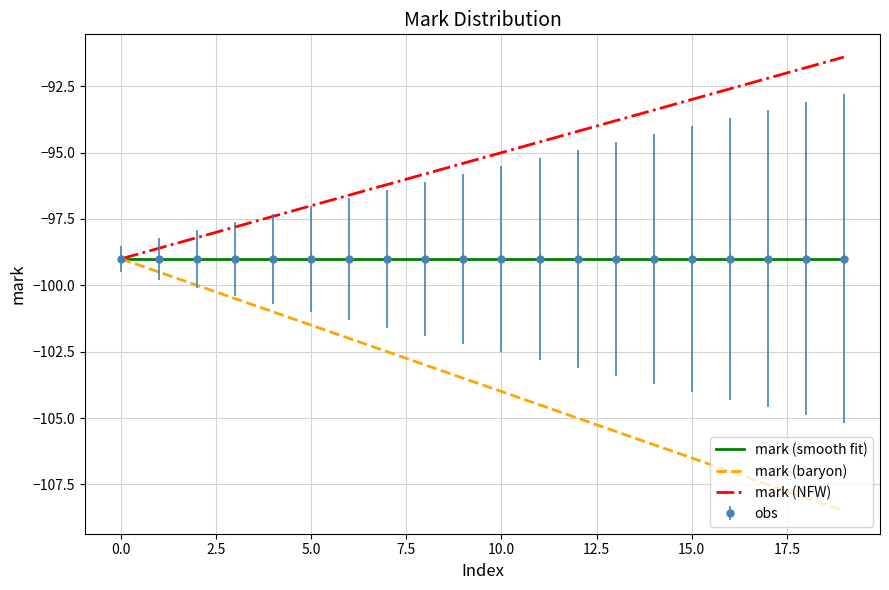

True or false: mark (NFW) and mark (smooth fit) intersect in this chart.

False